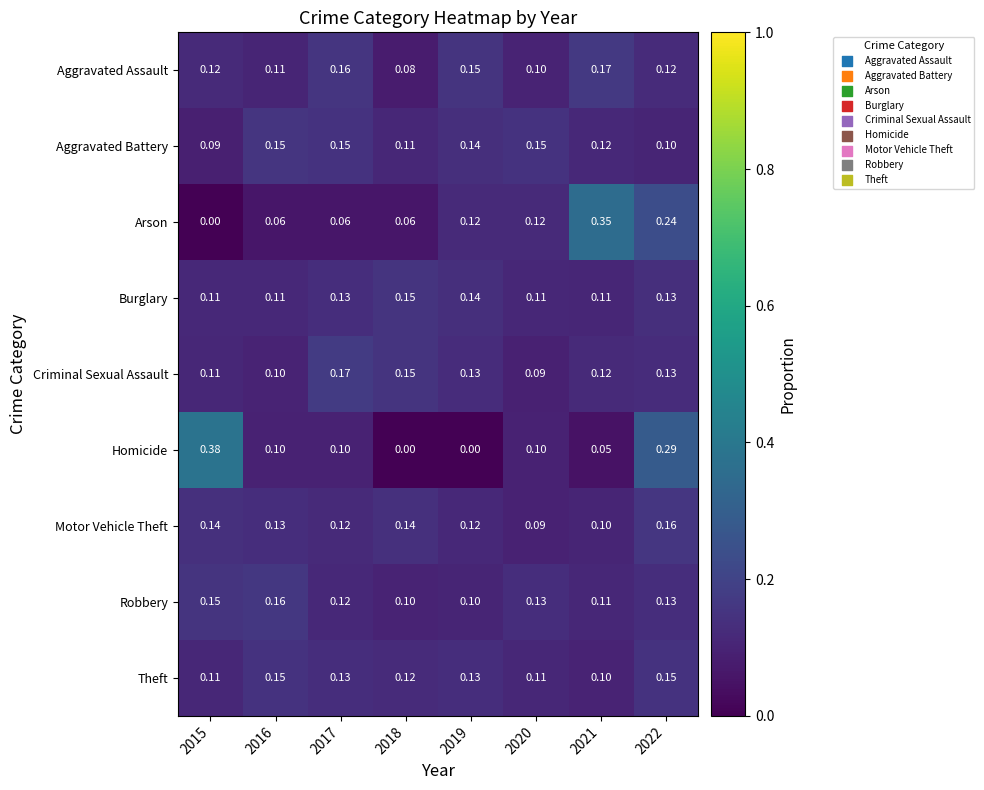

Is the value of Burglary at 2019 greater than the value of Theft at 2021?

Yes